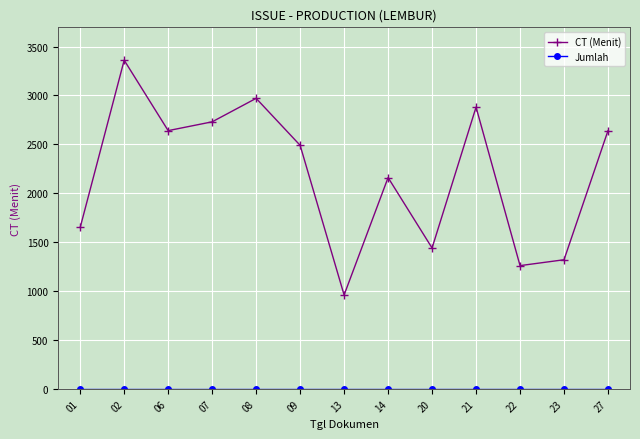

What is the value of the CT (Menit) point at the 4th from the left?

2730